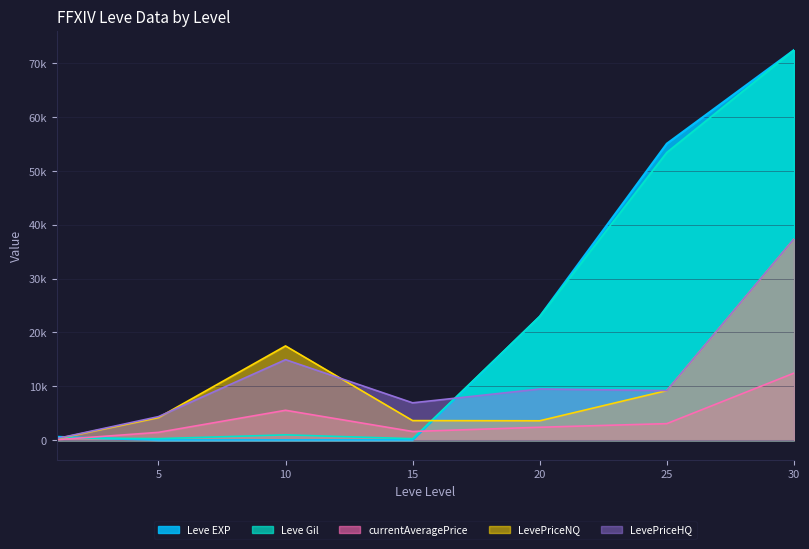

What is the value of the LevePriceHQ point at the 3rd from the left?

14950.0